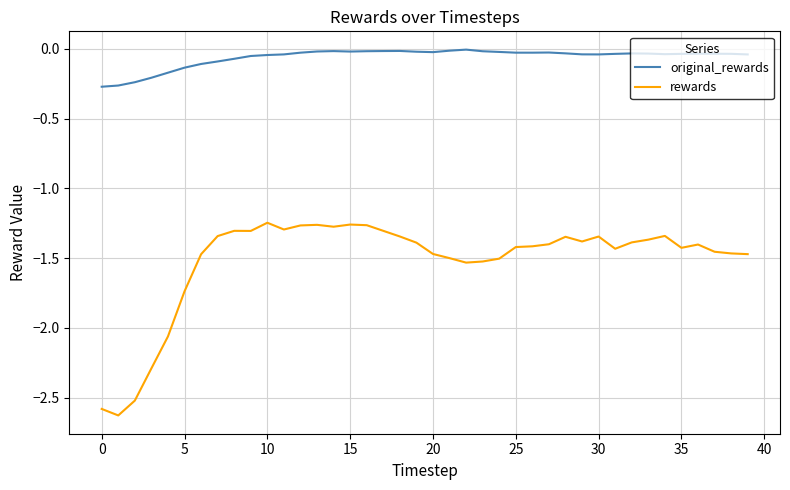

Is this an area chart (filled region under the line)?

No